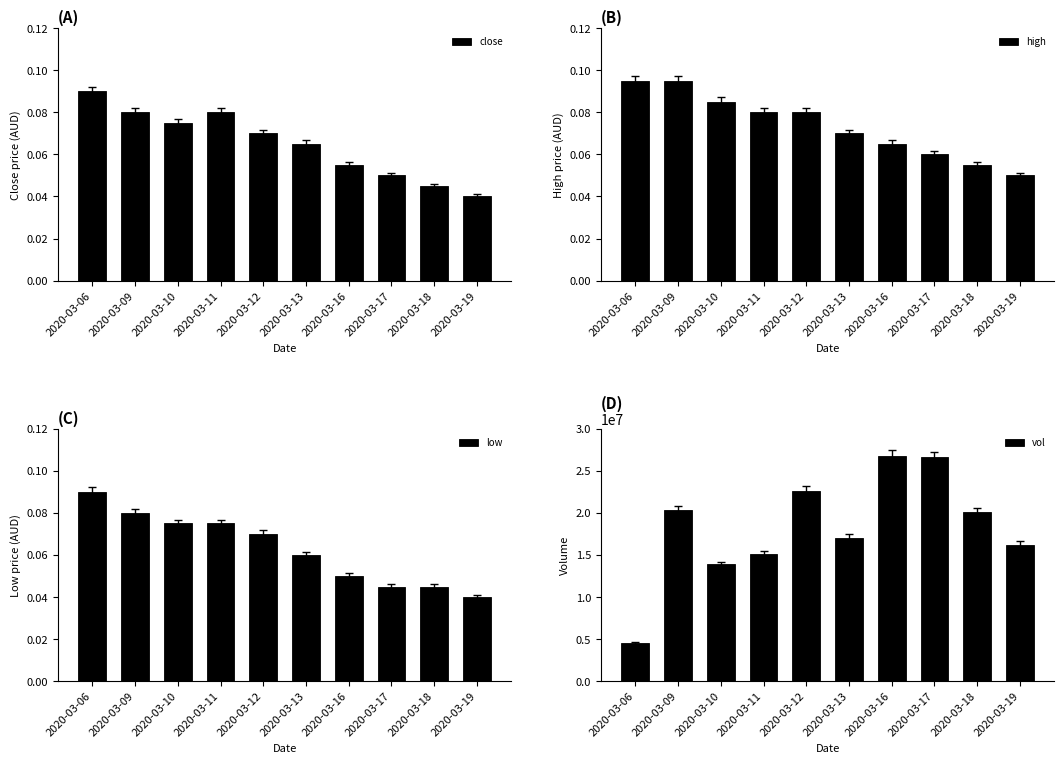

Between 2020-03-11 and 2020-03-09, which is larger?

2020-03-11